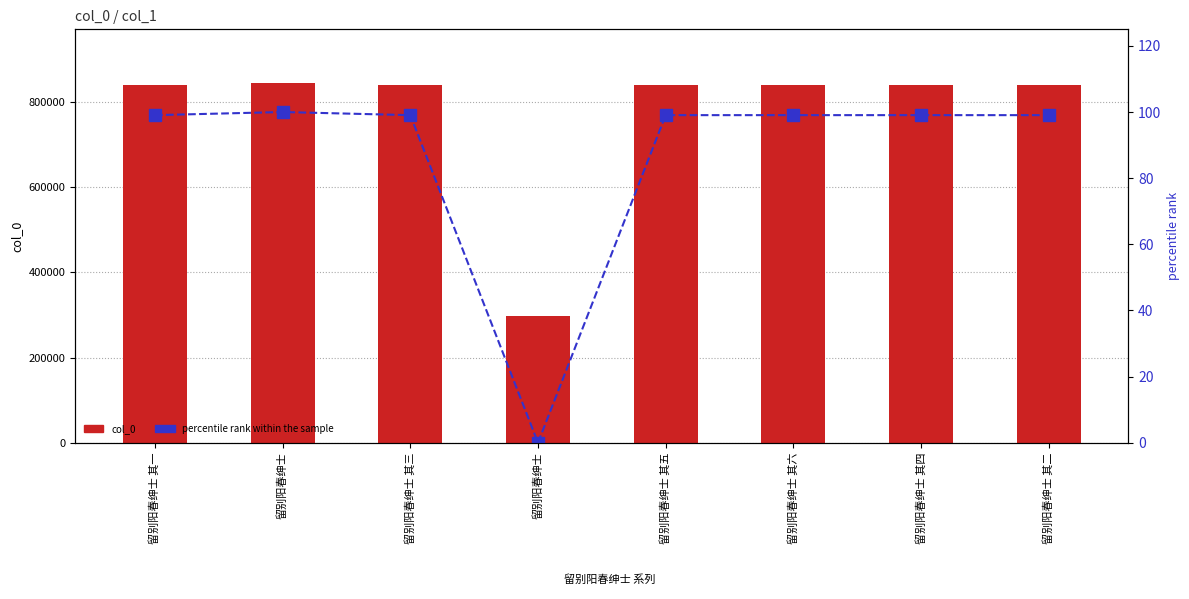

What is the value of the col_0 bar at the 6th from the left?

838551.0